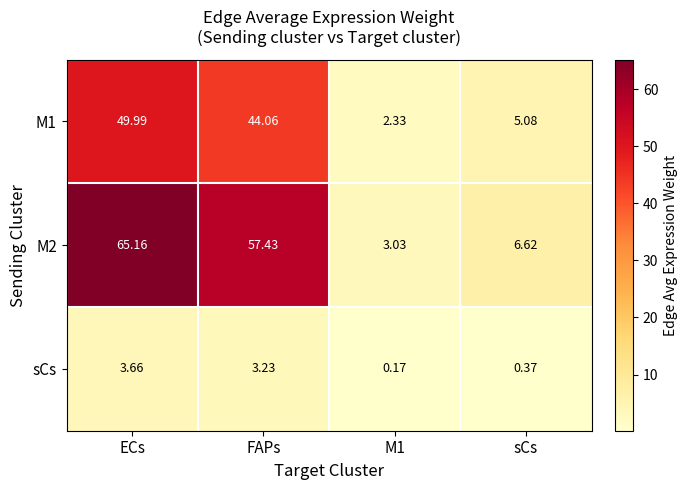

At which category is the sum across all series the highest?

ECs